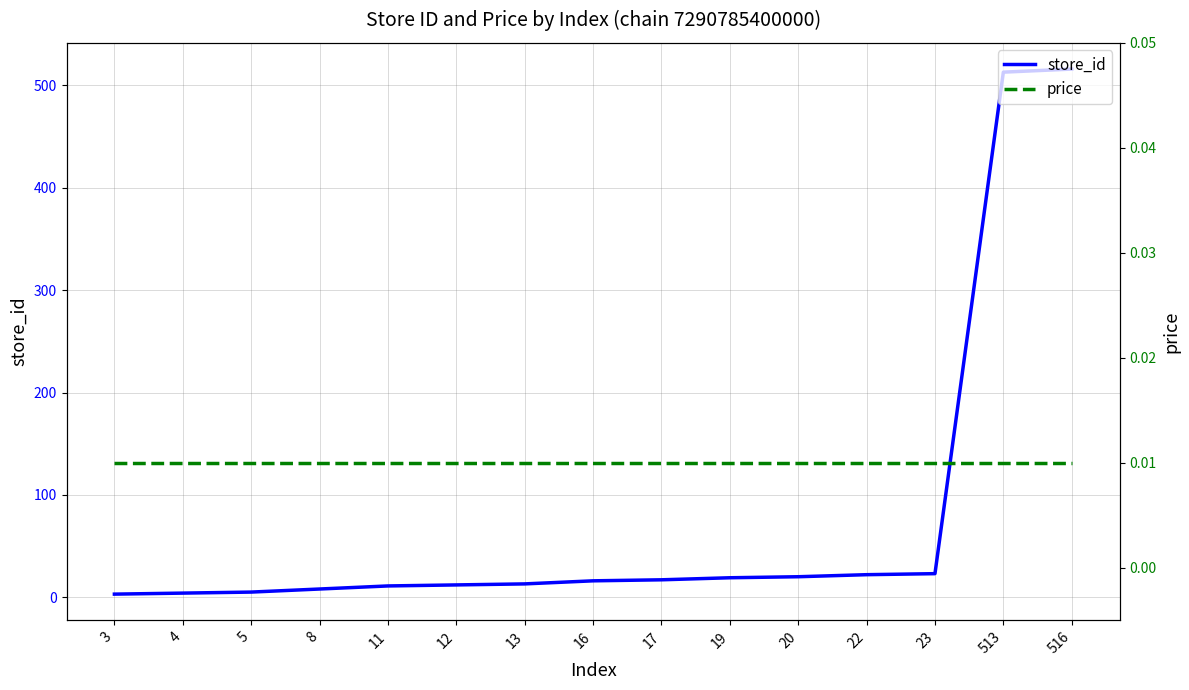

Rank the series by their maximum value, from lowest to highest.

price, store_id